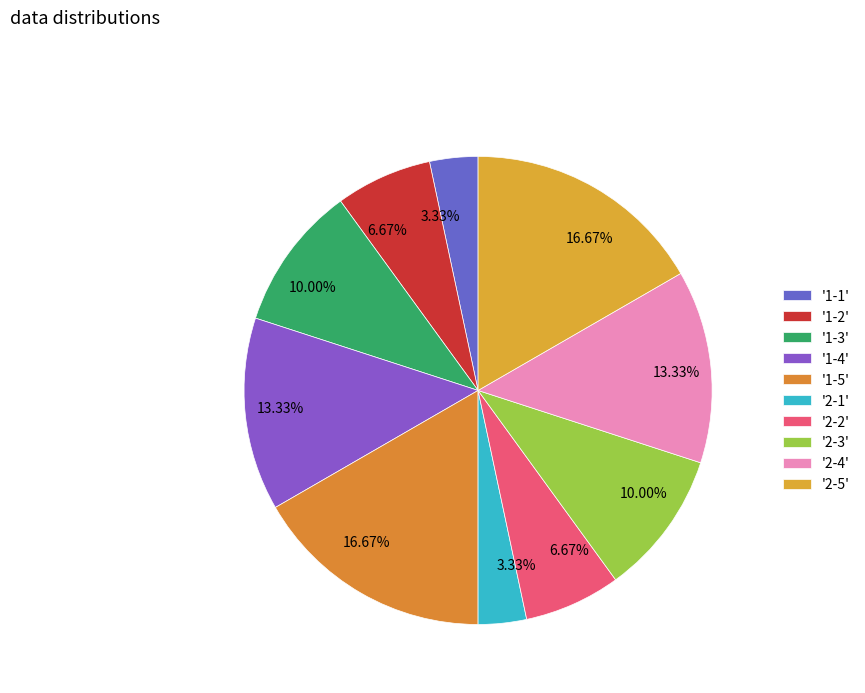

How many slices are in this pie chart?

10